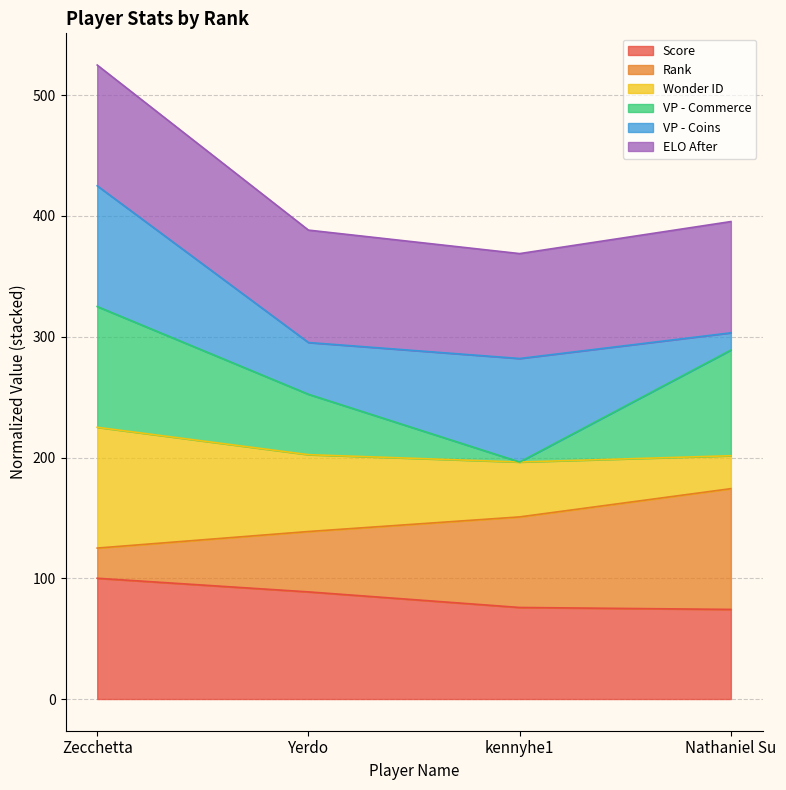

List the labels in order of Score value, smallest first.

Nathaniel Su, kennyhe1, Yerdo, Zecchetta